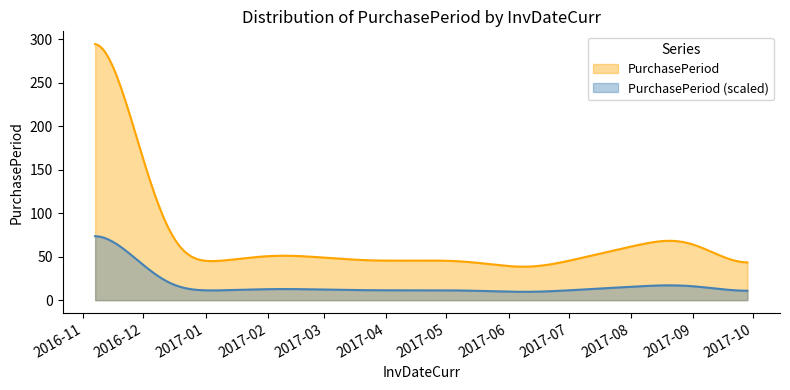

What is the label of the 5th point from the right?

2017-03-23